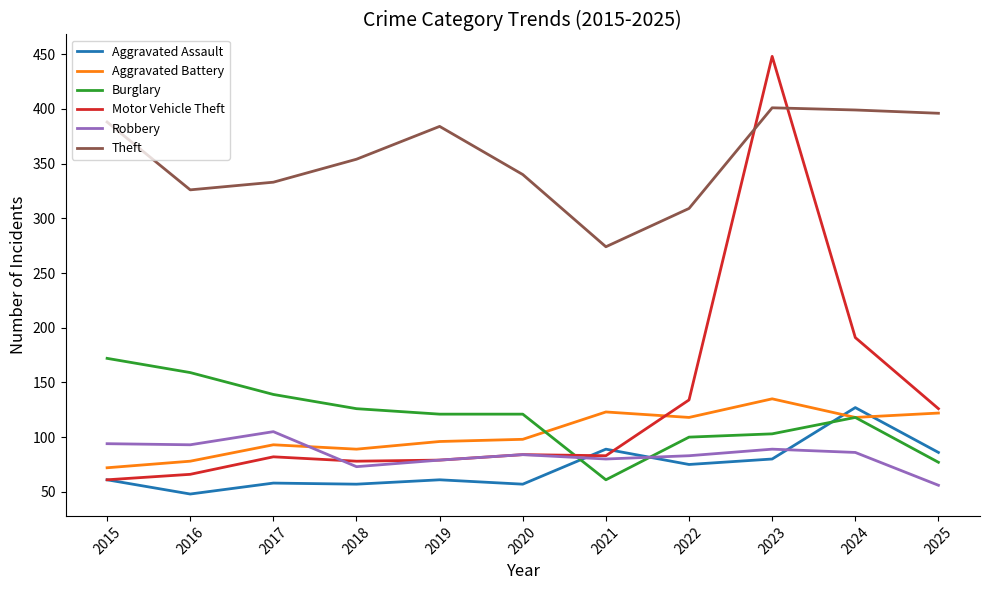

How many lines are shown in the chart?

6